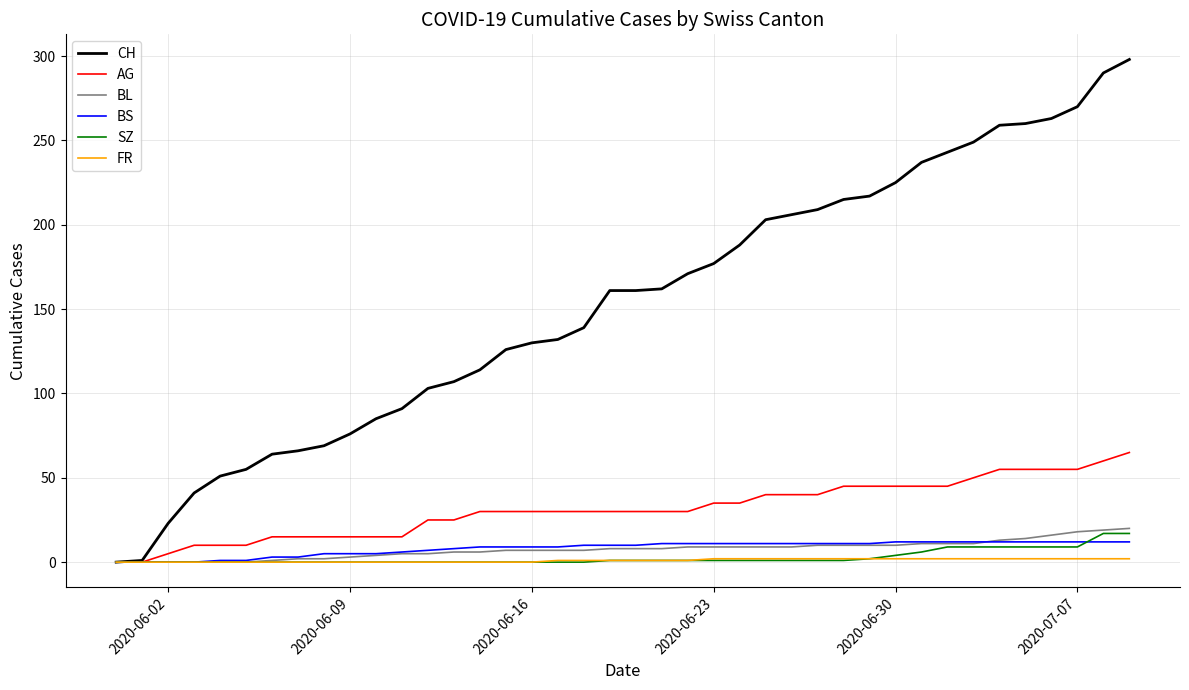

Which series has the largest total across all categories?

CH